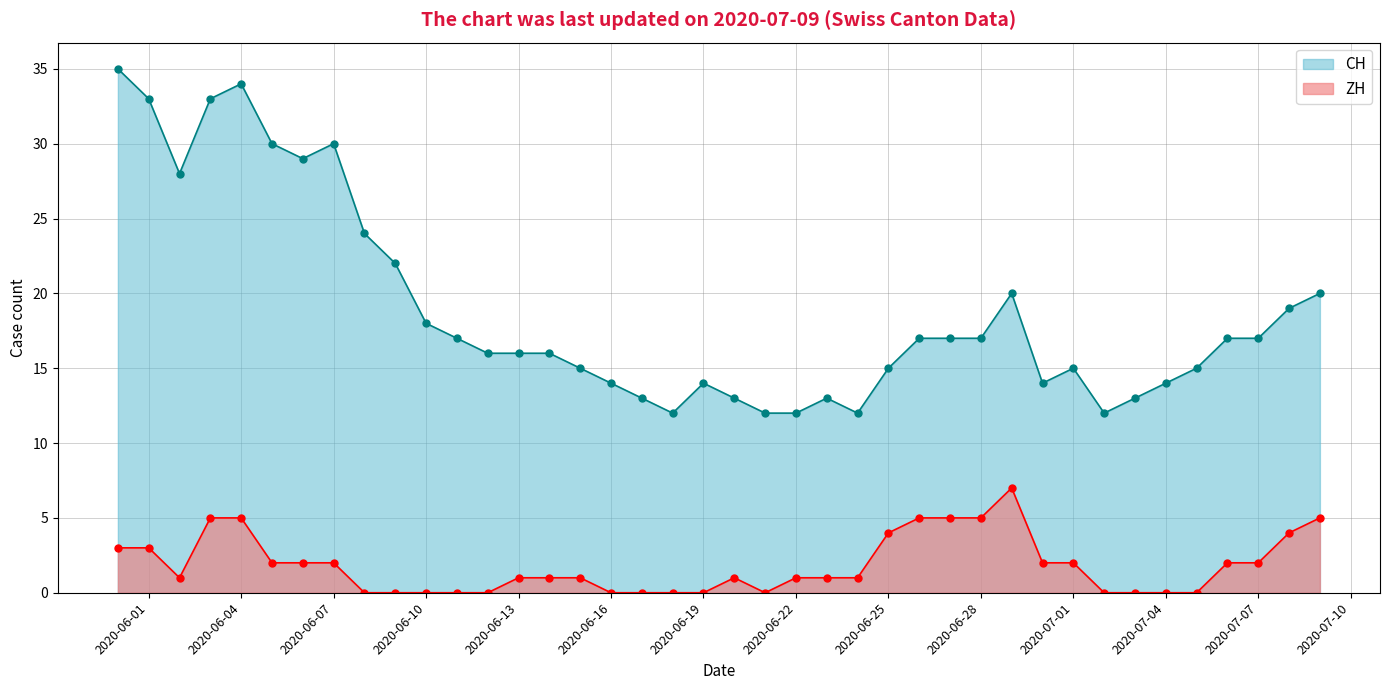

True or false: ZH and CH intersect in this chart.

False